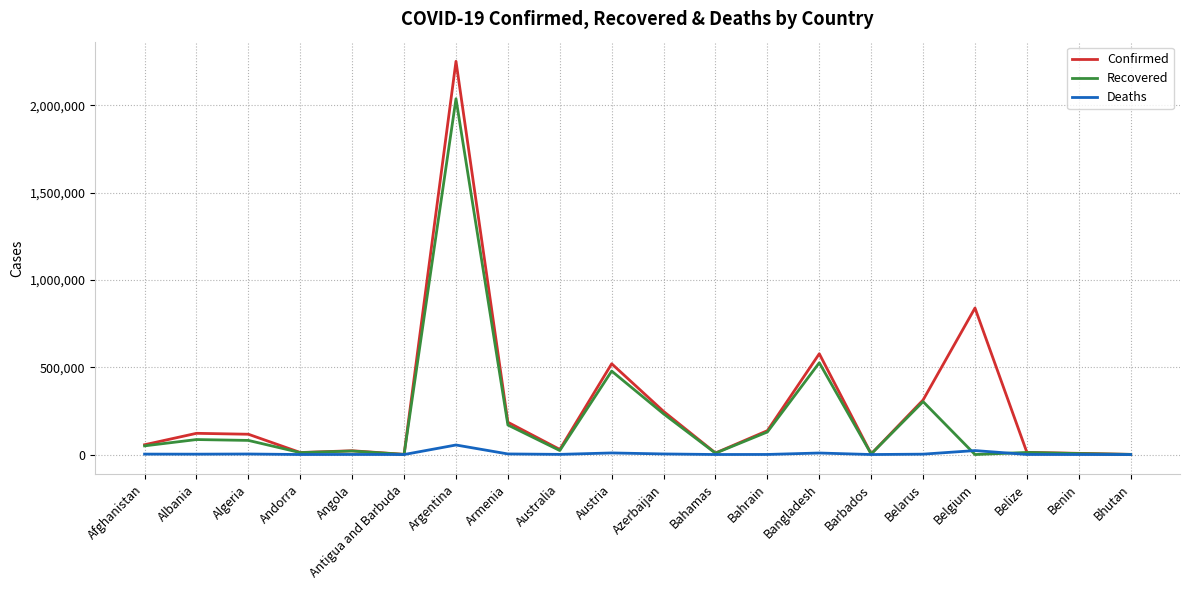

Which series has the widest spread of values?

Confirmed